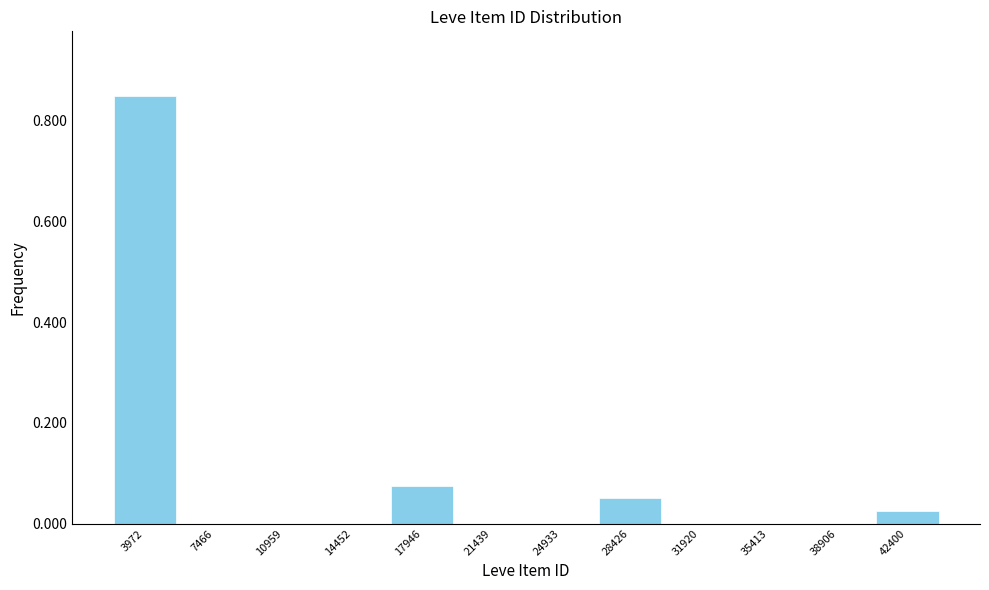

Reading left to right, transcribe this chart: for each bar, give the range it covers on the x-axis and its height. Neither the bar edges nor the heights are printed on the chart, so give them approximately, as read against the axes.

2000 to 5500: 0.86
5500 to 9000: 0
9000 to 12500: 0
12500 to 16000: 0
16000 to 19500: 0.08
19500 to 23000: 0
23000 to 26500: 0
26500 to 30000: 0.06
30000 to 33500: 0
33500 to 37000: 0
37000 to 40500: 0
40500 to 44000: 0.02